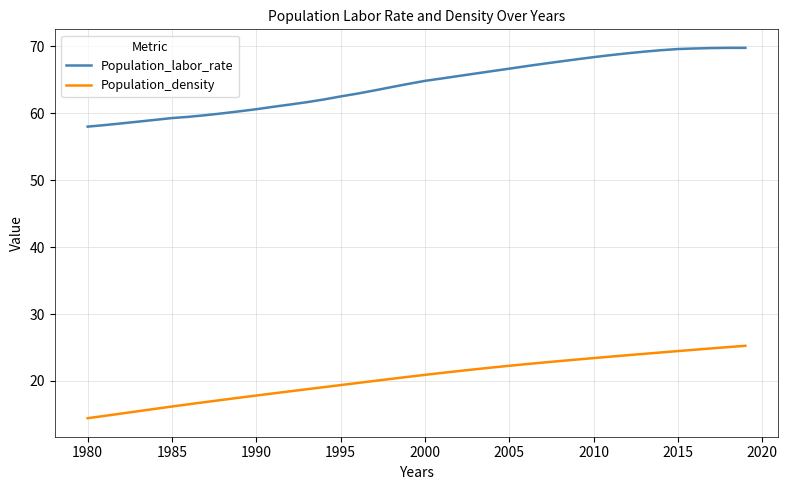

What is the difference between the maximum and minimum values in the Population_density series?

10.8